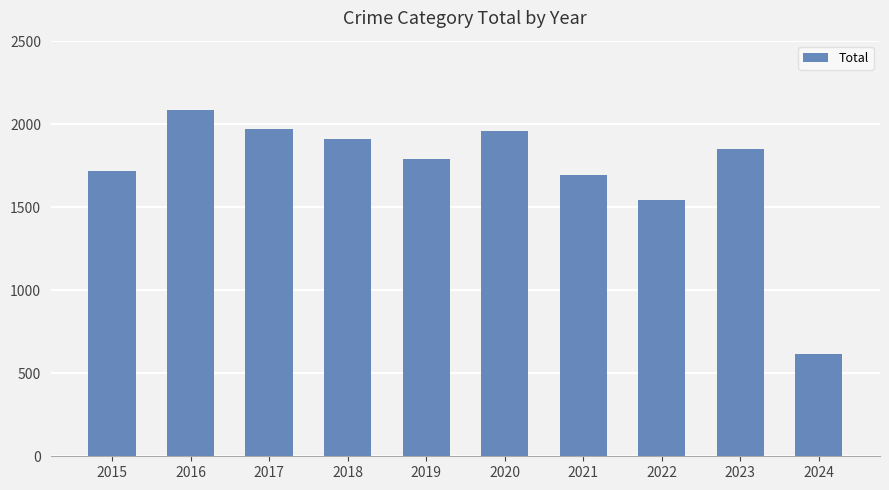

Reading left to right, list all the values displayed in this chart.

2015=1719	2016=2086	2017=1972	2018=1912	2019=1792	2020=1959	2021=1695	2022=1541	2023=1852	2024=615